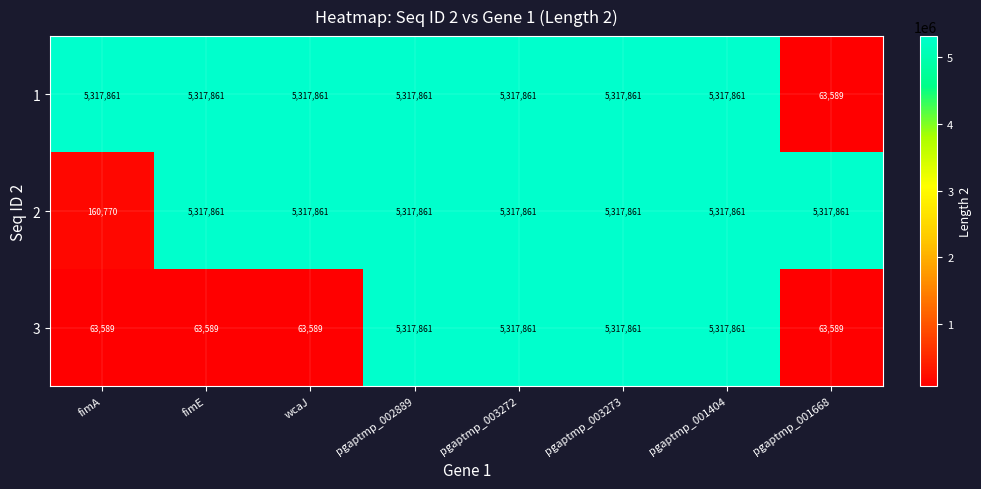

True or false: 1 has a value of 1857212 at fimE.

False